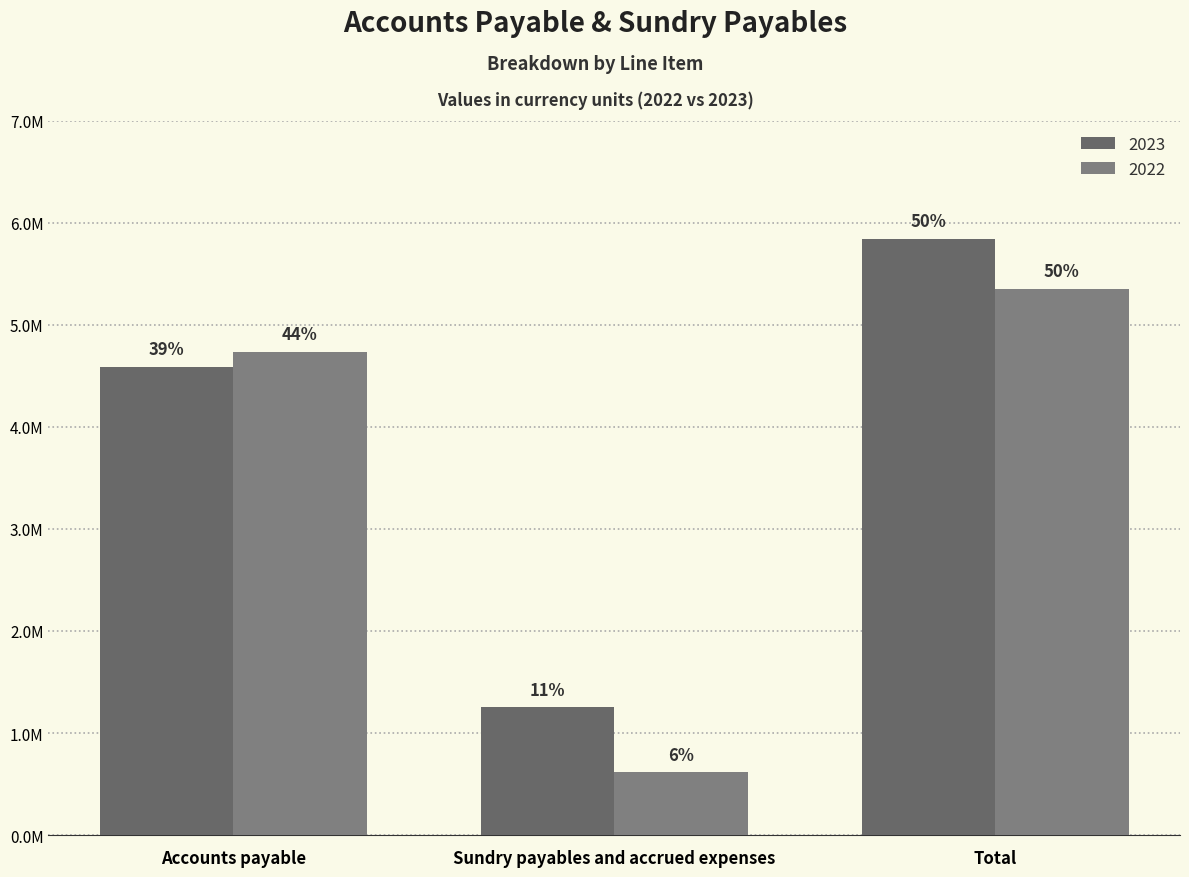

What is the average value of the 2023 series?

3895219